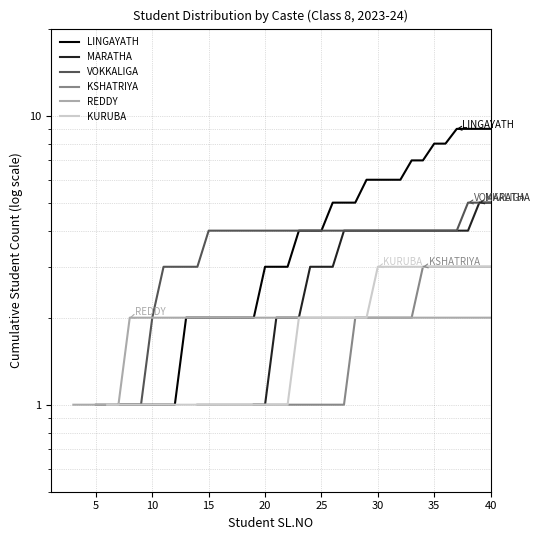

Is it true that KURUBA equals 0.2 at 15?

False